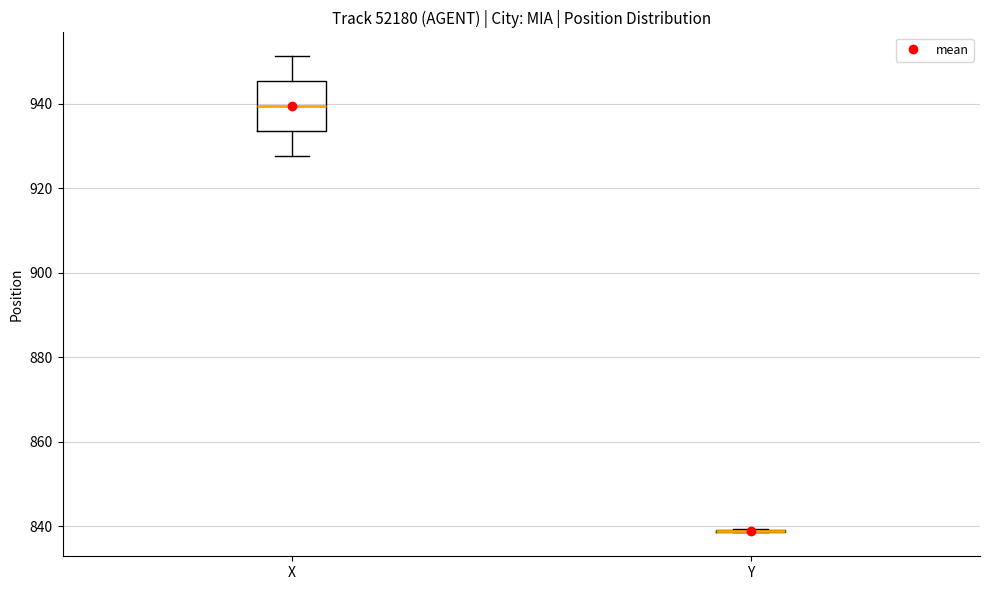

Where is the upper edge of the box for X on the y-axis? The values are not printed on the chart, so give them approximately, as read against the axis.

946